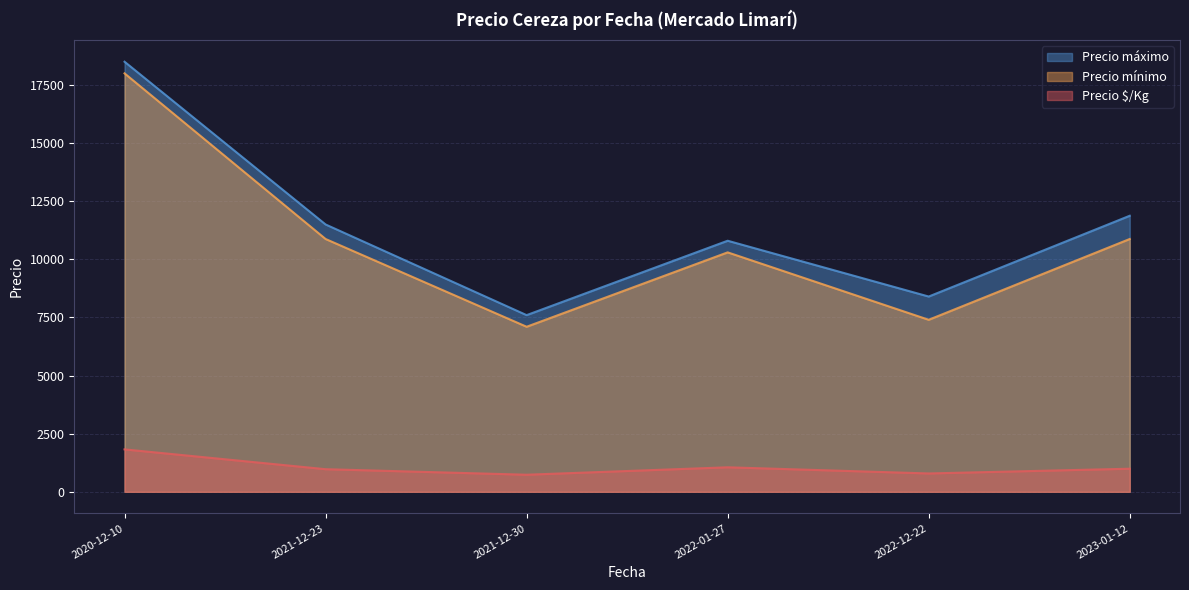

What is the maximum value for Precio mínimo?

18000.0